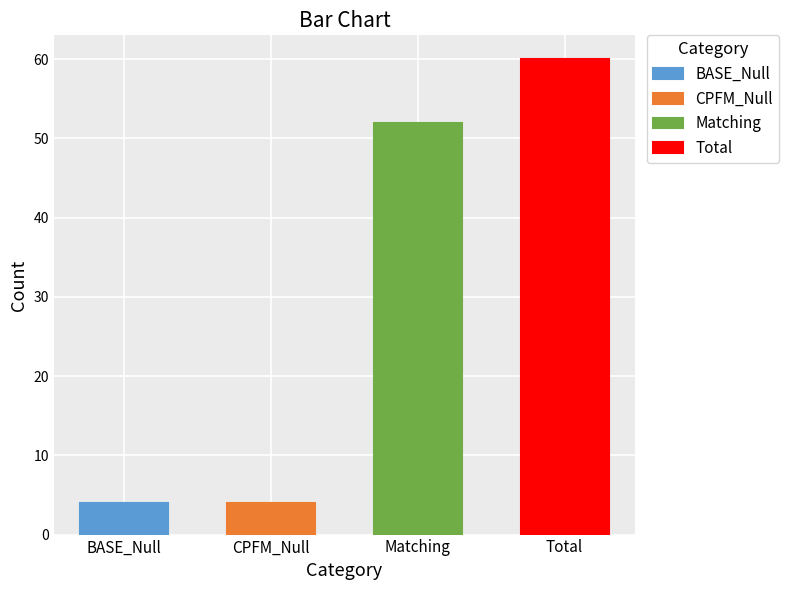

What is the difference between the values at Total and Matching?

8